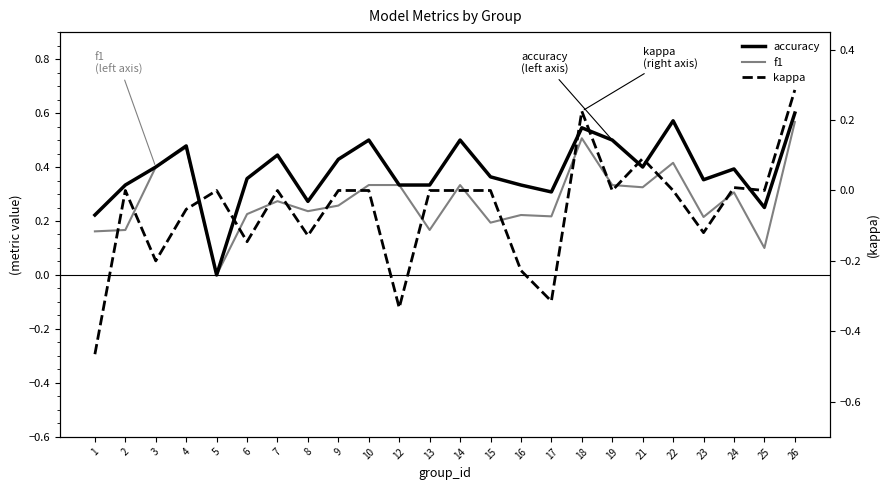

At 18, list the series in order from smallest to largest.

kappa, f1, accuracy